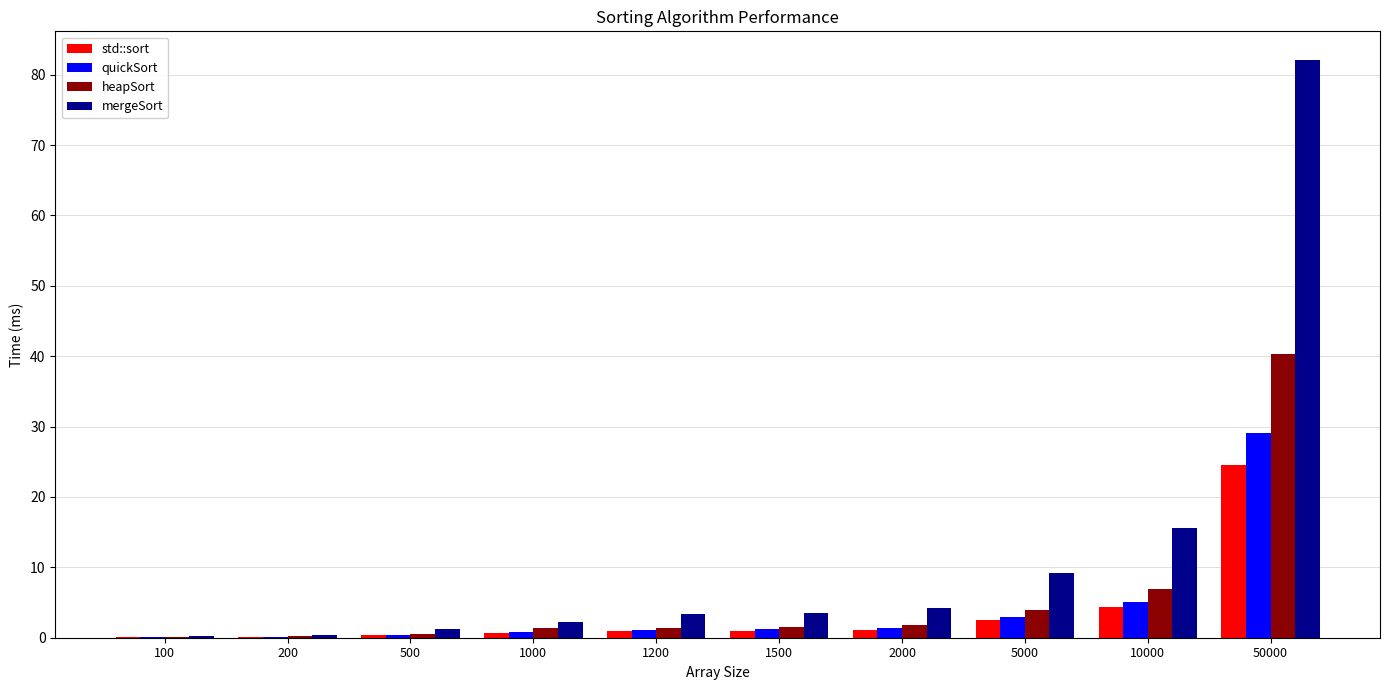

At which category is the sum across all series the highest?

50000